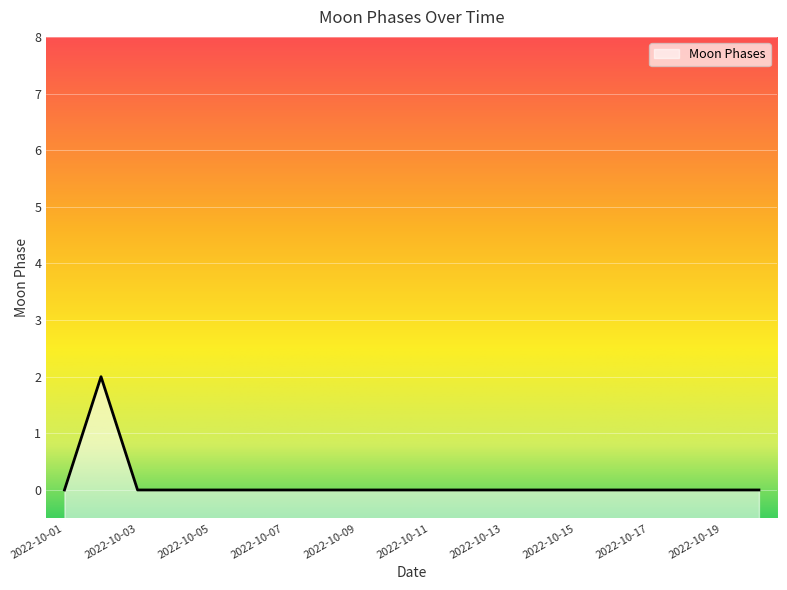

Where is the data nearest to the value 1?

2022-10-01